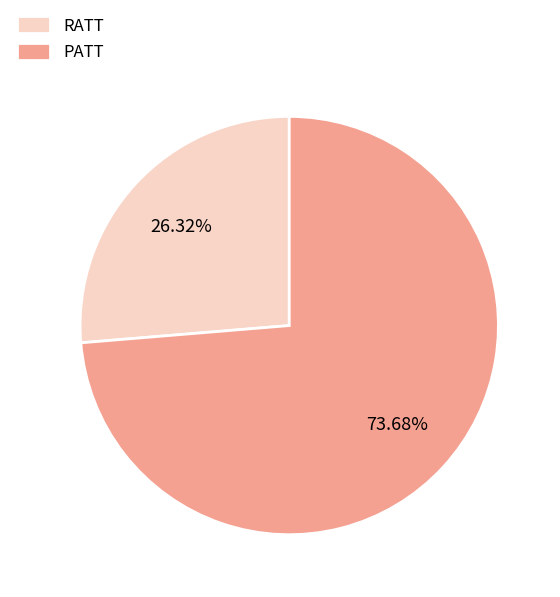

Does RATT account for over 50% of the chart?

No